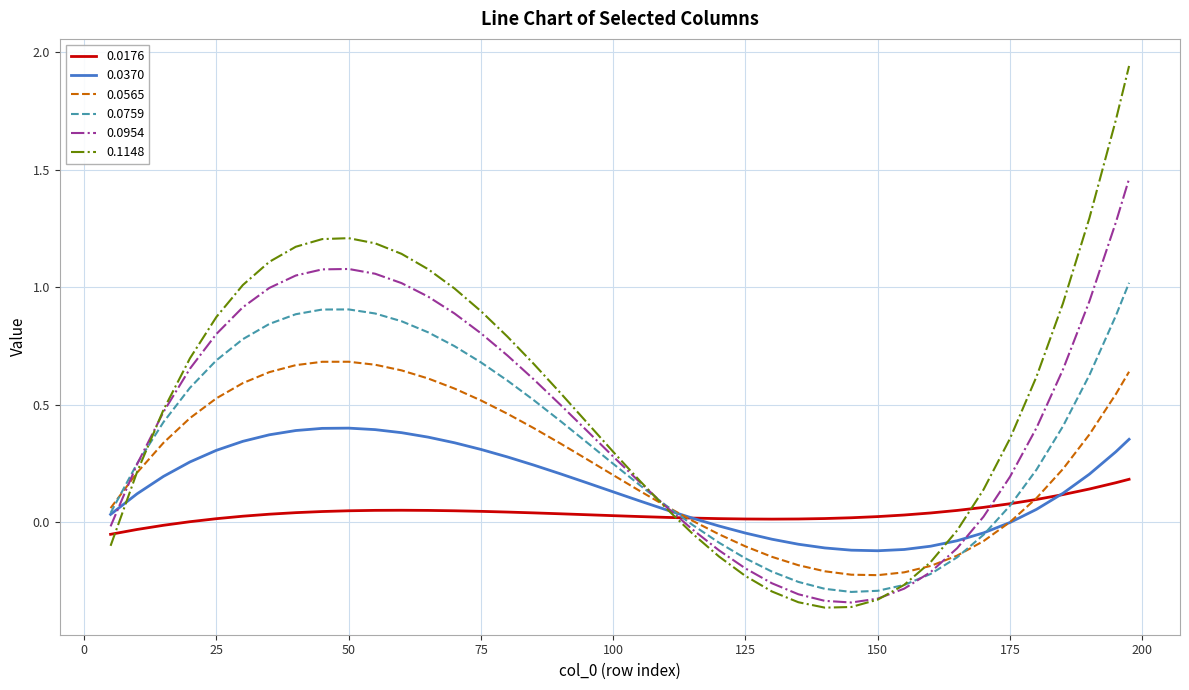

Which series ends up on top after the final intersection of 0.0954 and 0.1148?

0.1148